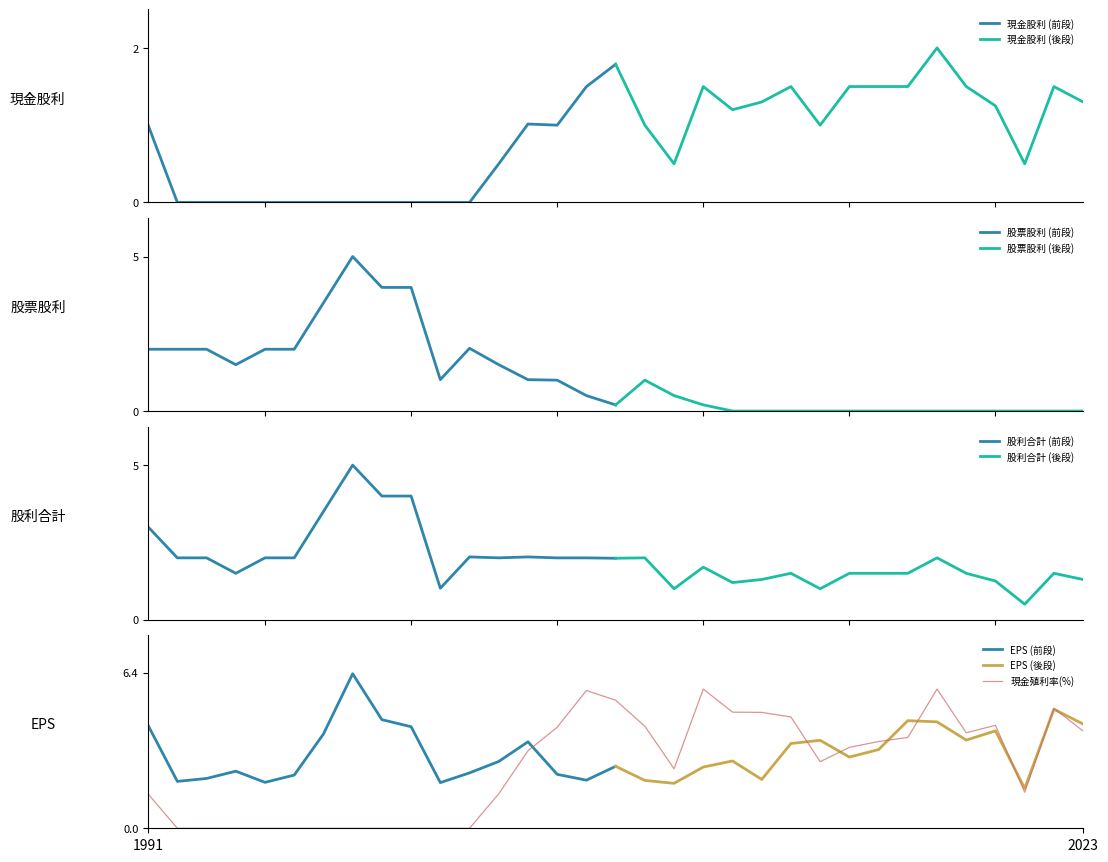

How many times do EPS and 現金殖利率(%) cross each other?

8